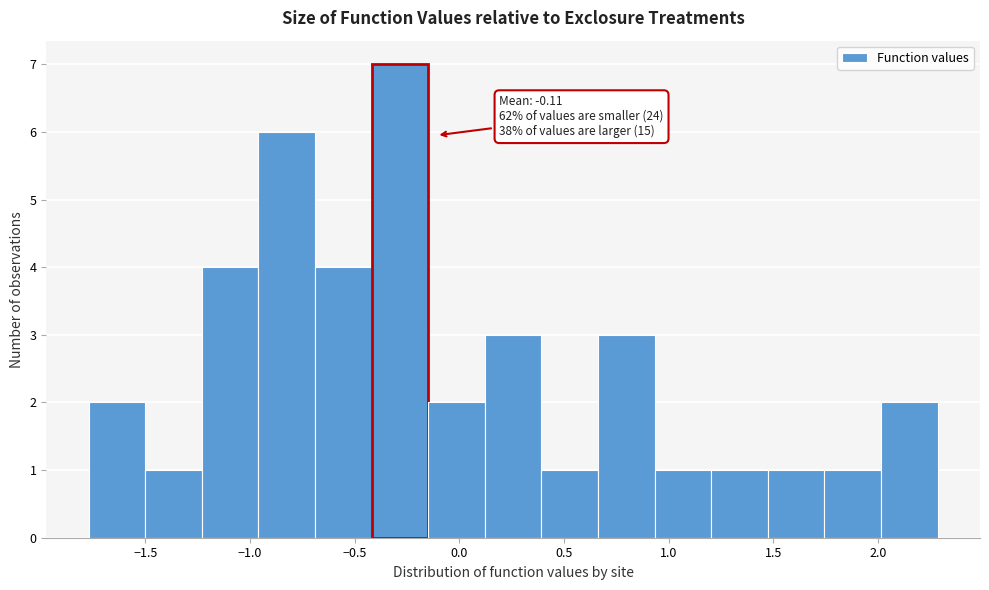

Which range on the x-axis has the tallest bar?

-0.40 to -0.15